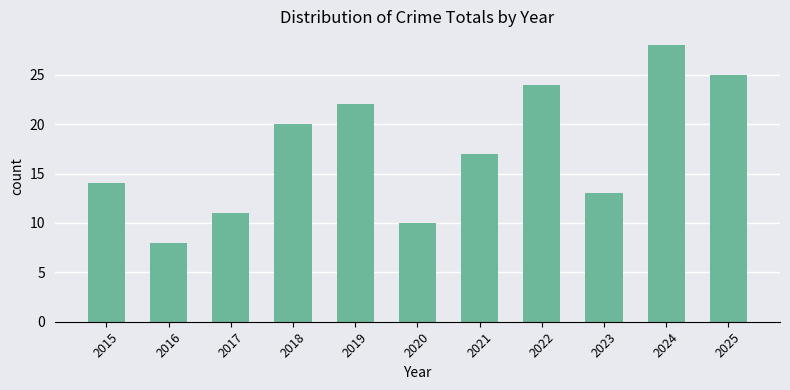

The chart shows a value of 20 at 2018. True or false?

True